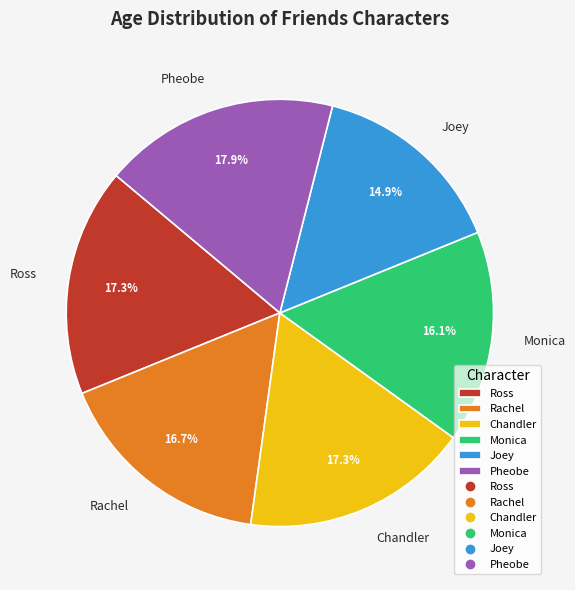

What is the ratio of the value at Chandler to the value at Monica?

1.1